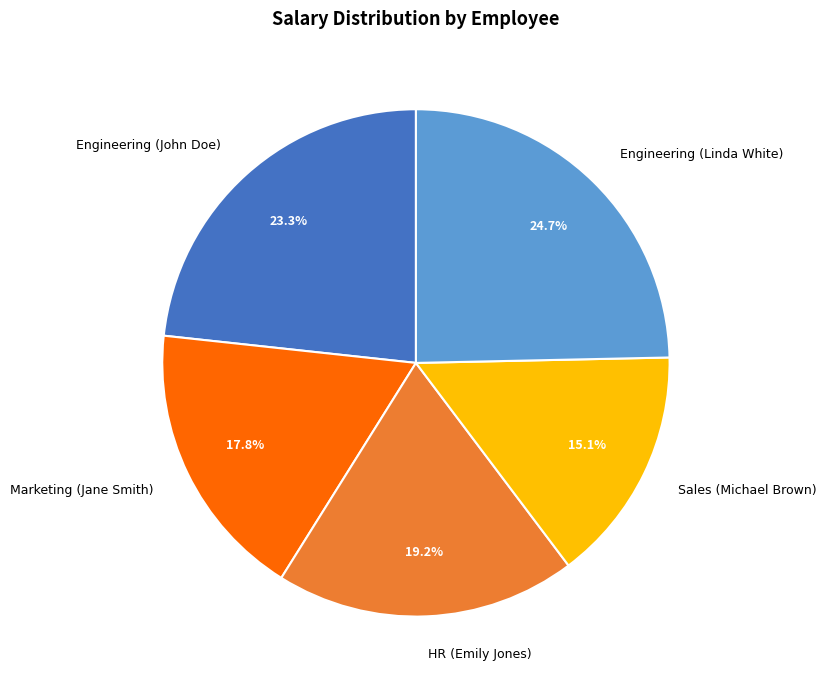

To the nearest percent, what portion does Engineering (Linda White) represent?

25%